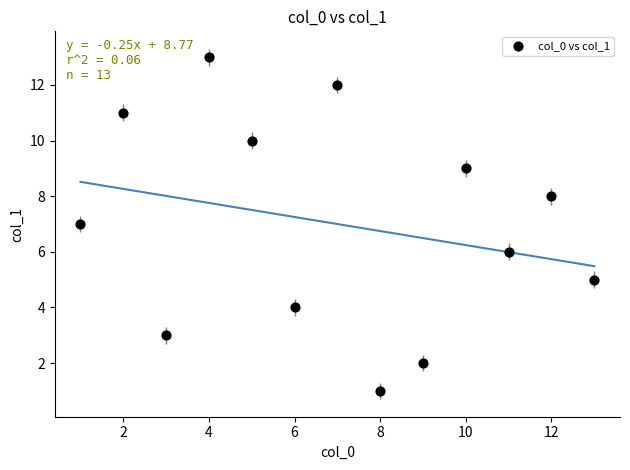

What is the range of Y values (max minus min)?

12